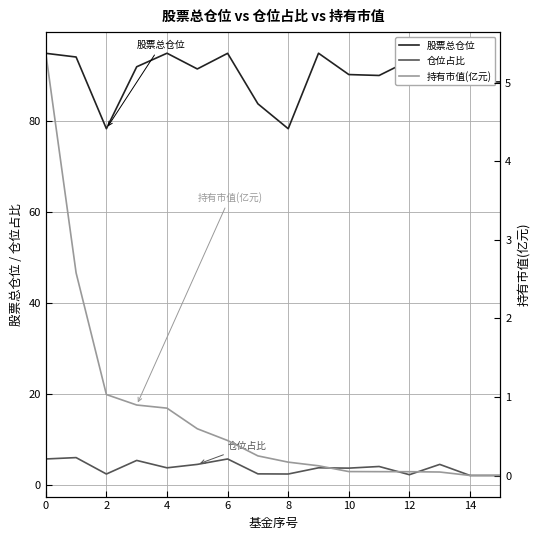

What is the minimum value for 股票总仓位?

78.3